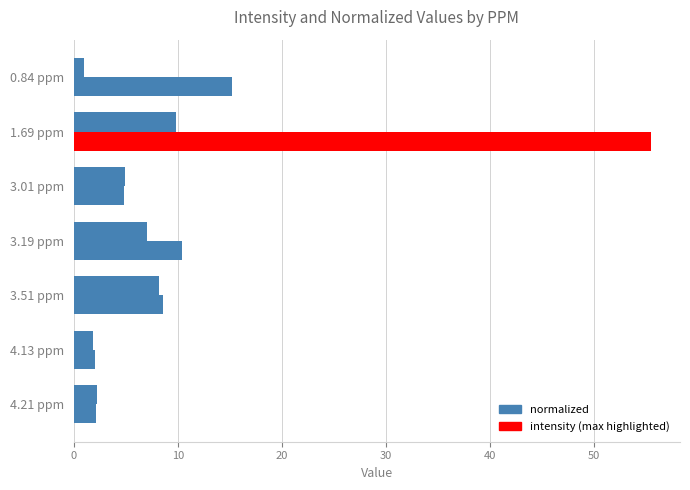

Count the number of categories in the chart.

7